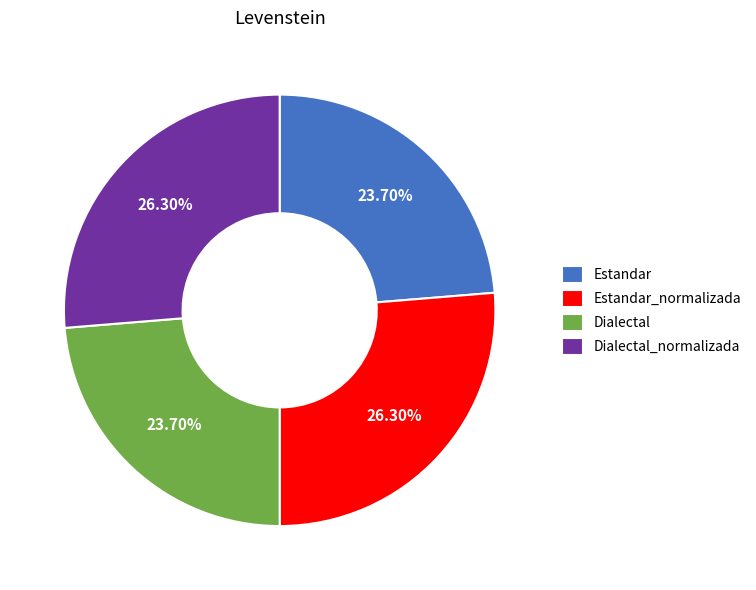

Count the number of slices in the pie.

4